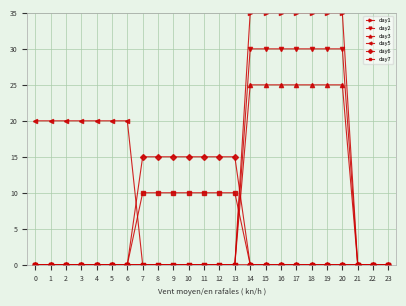

How many day5 values are between 0 and 20?

24